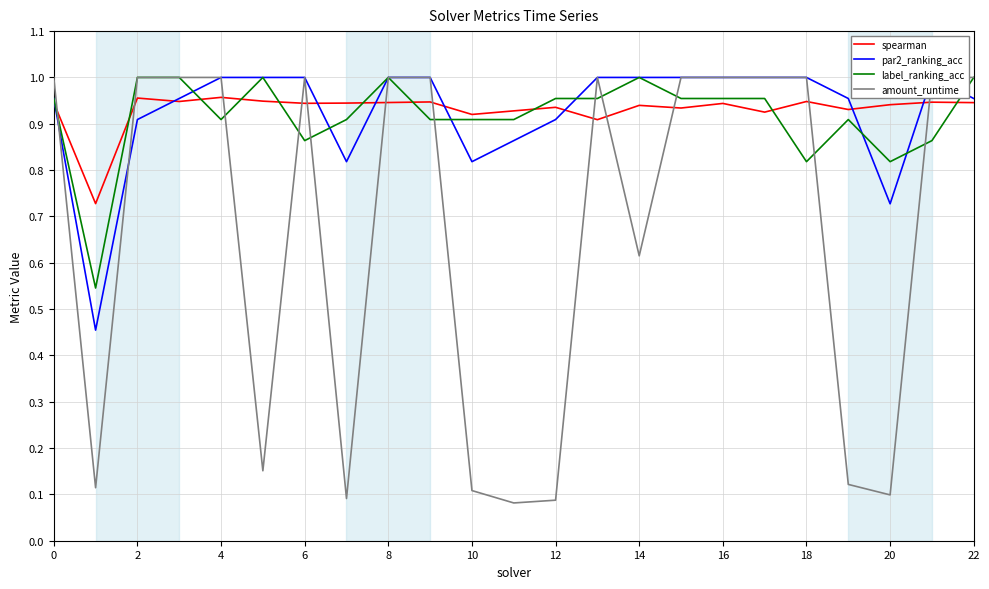

Which series has the largest range (max minus min)?

amount_runtime